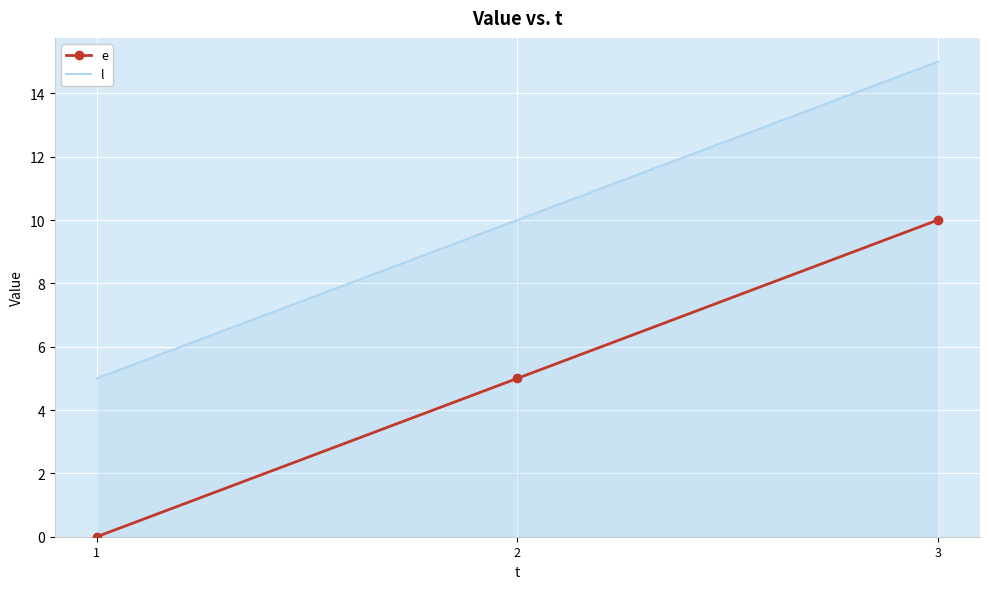

How many categories are shown in the chart?

3